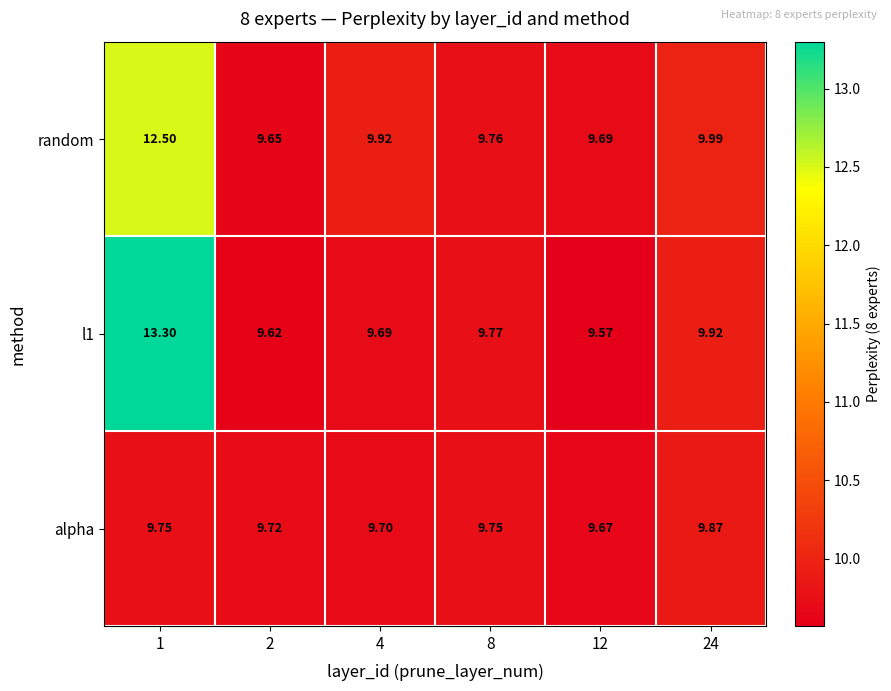

Between 4 and 8, which series saw the biggest shift?

random